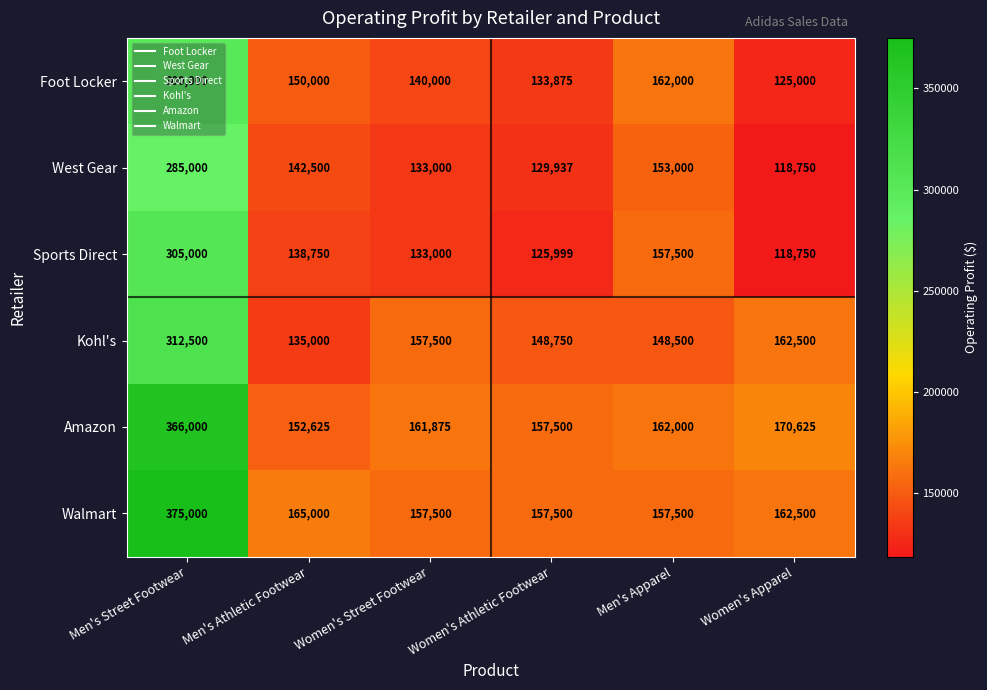

At Men's Street Footwear, list the series in order from largest to smallest.

Walmart, Amazon, Kohl's, Sports Direct, Foot Locker, West Gear